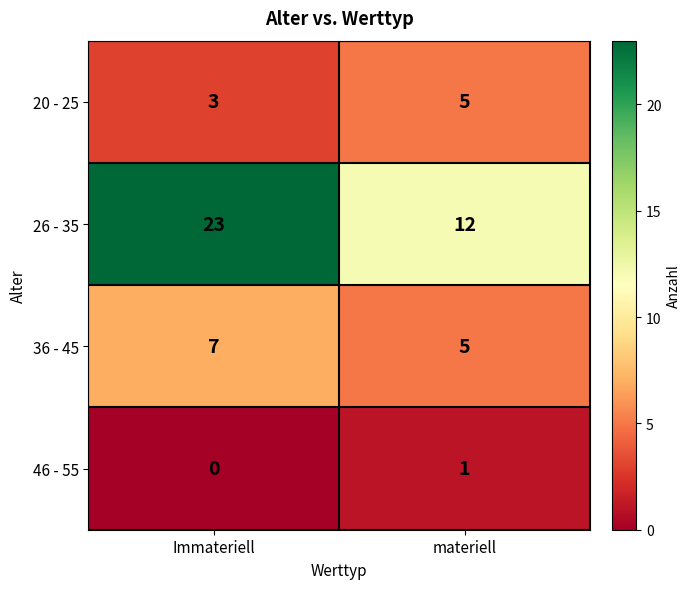

At which label is 20 - 25 closest to 4?

Immateriell